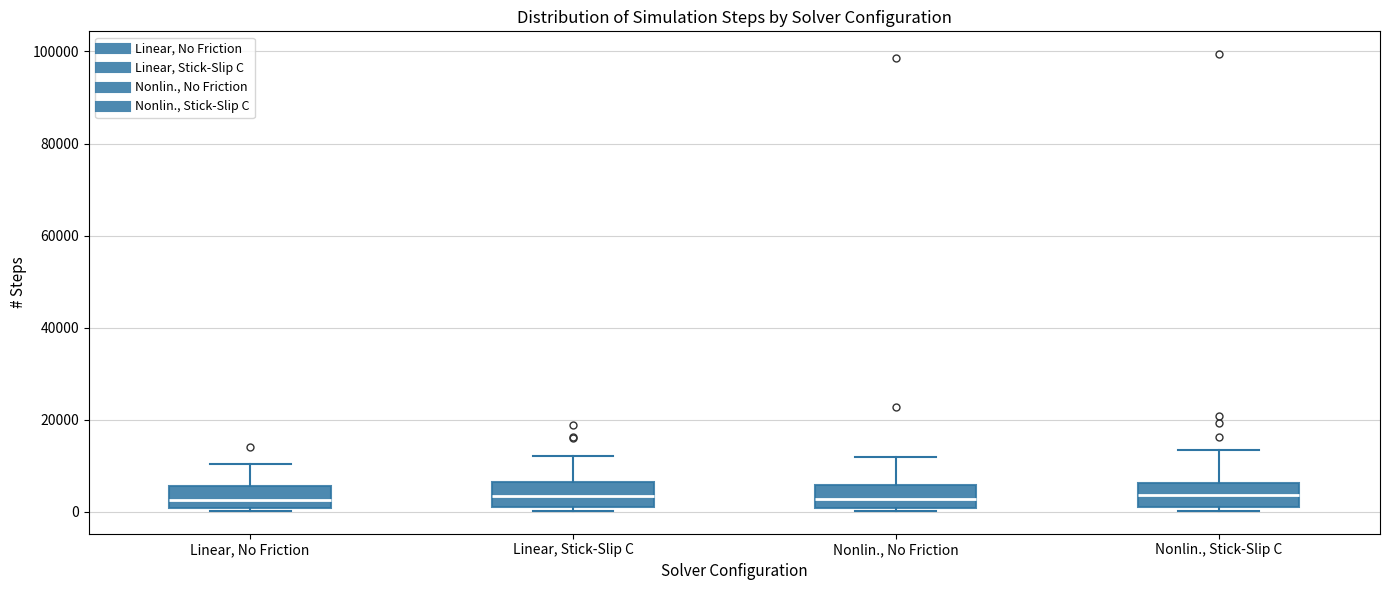

Where does the upper whisker of the box for Linear, No Friction end on the y-axis? The values are not printed on the chart, so give them approximately, as read against the axis.

10000